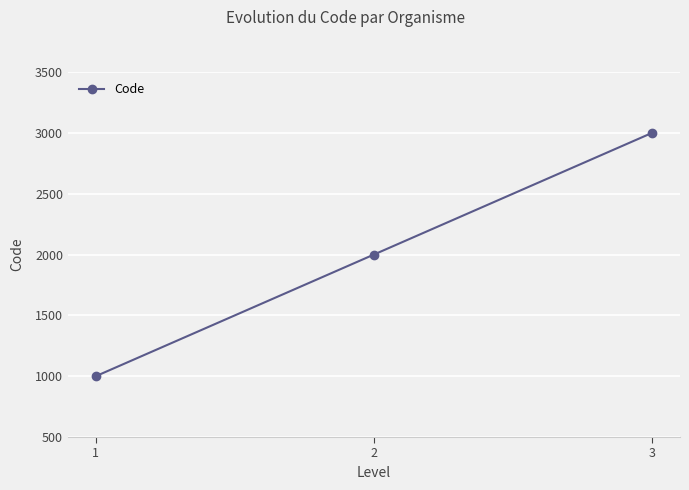

What is the change in value from 2 to 3?

+1000